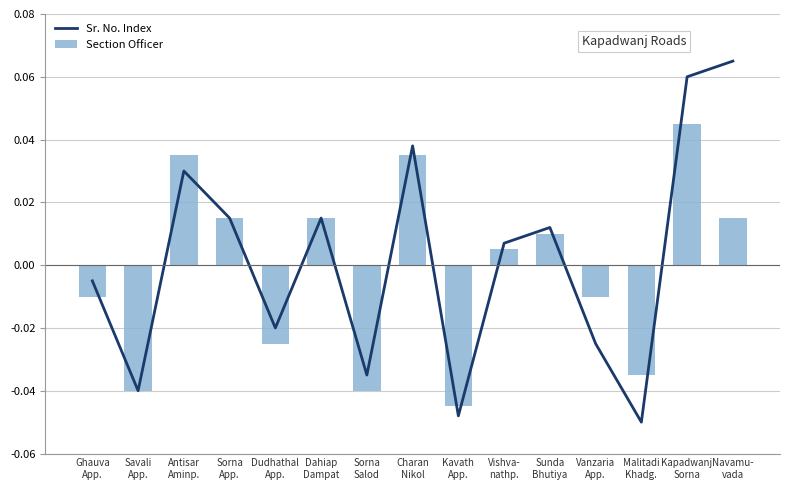

Which series has the widest spread of values?

Sr. No. Index